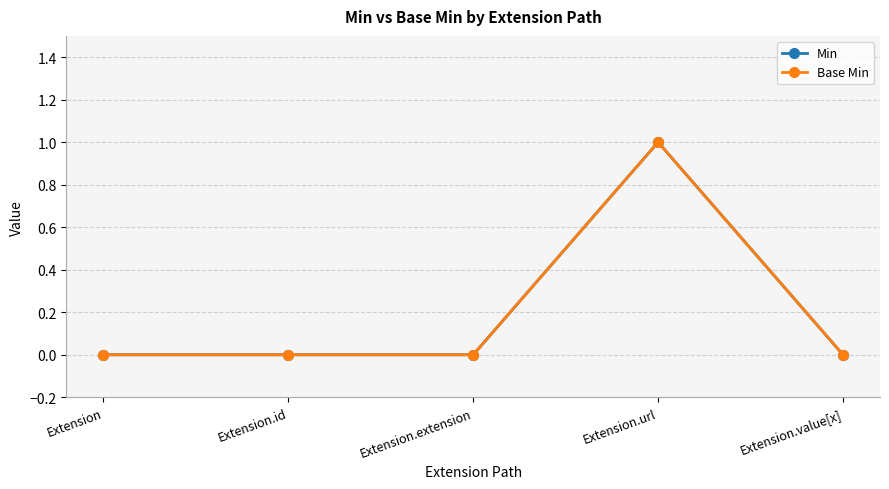

The Min series shows 1 at Extension. True or false?

False